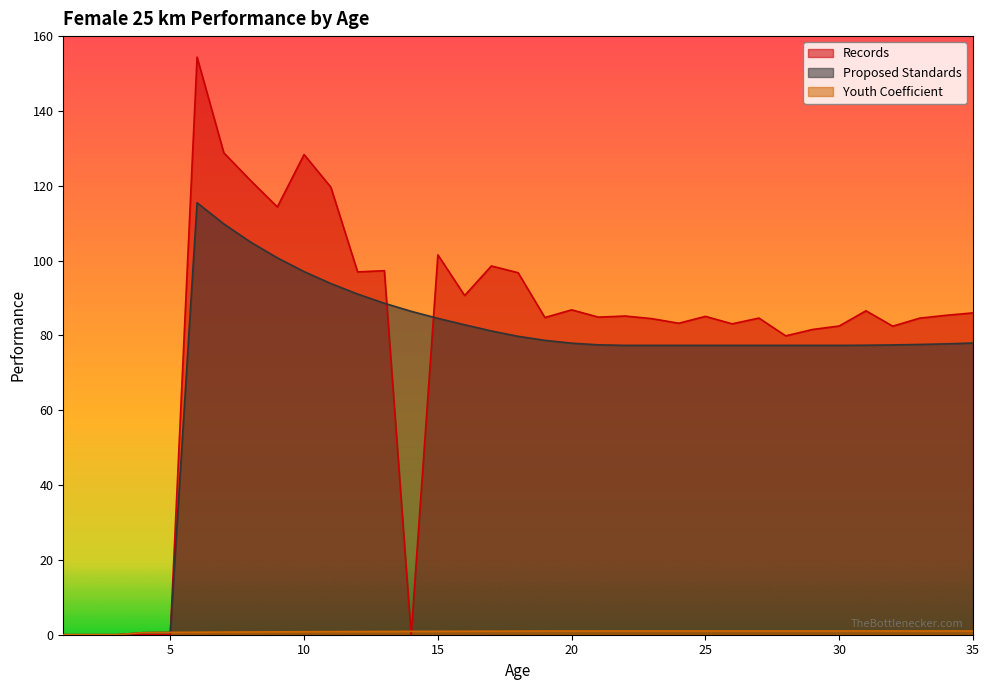

What is the difference between the highest and lowest values at 23?

83.5